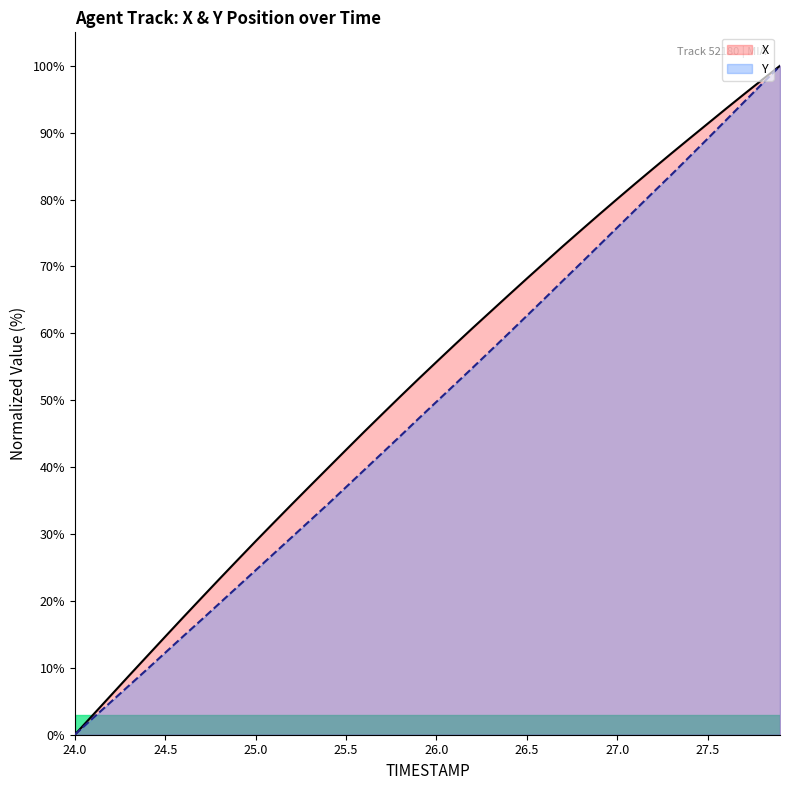

Count the number of categories in the chart.

40